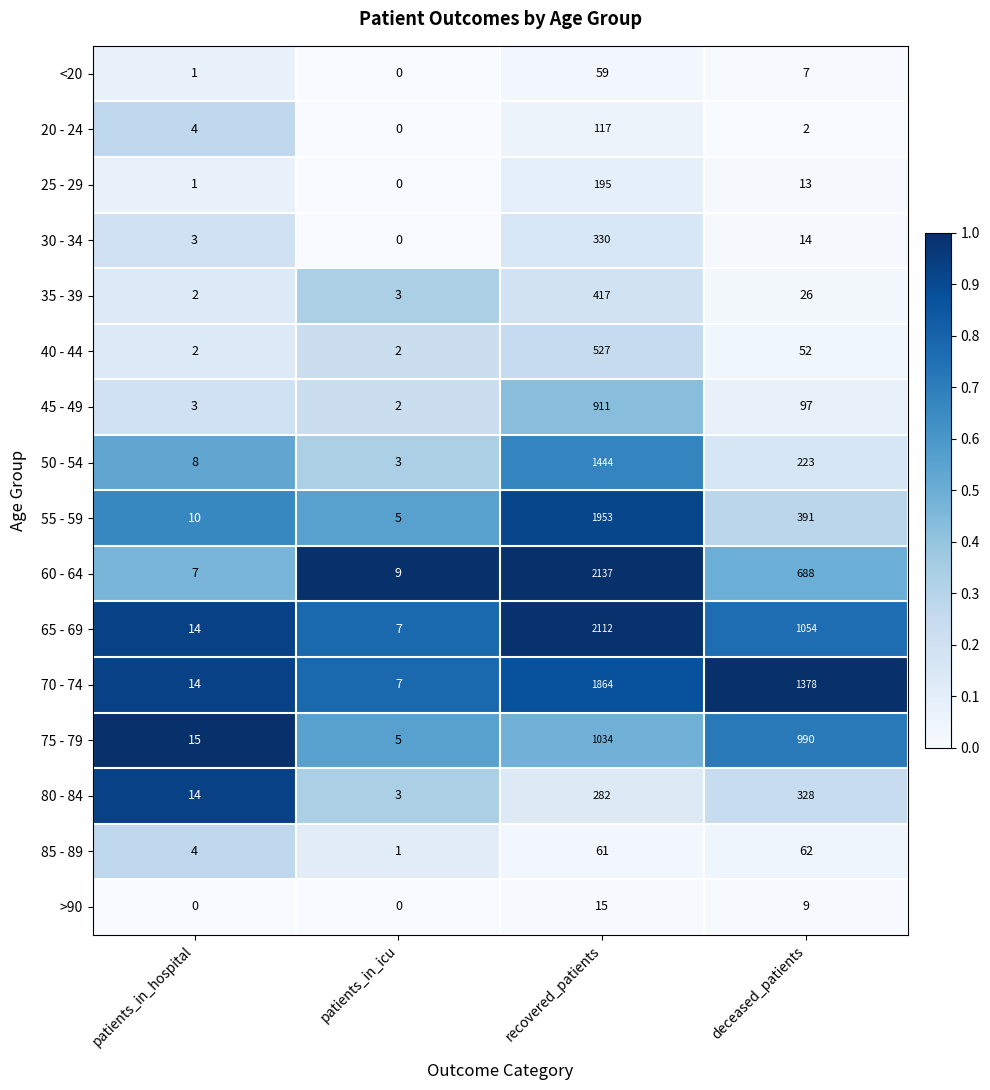

What is the greatest value displayed?

2137